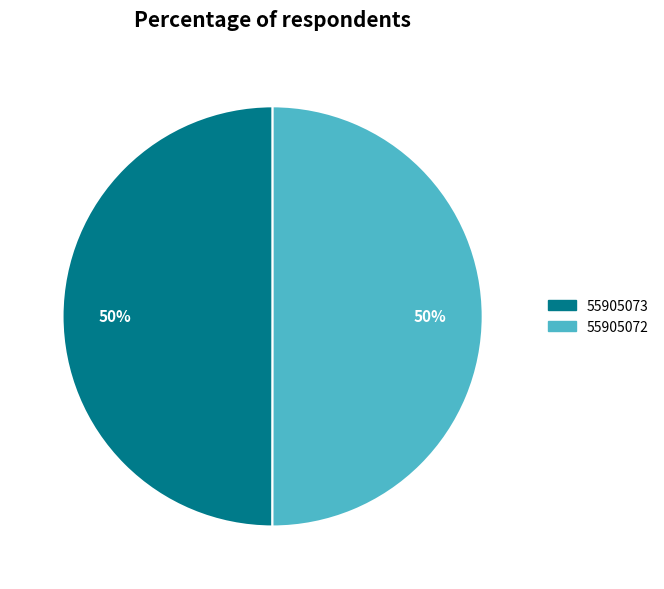

To the nearest percent, what percentage of the pie is 55905072?

50%